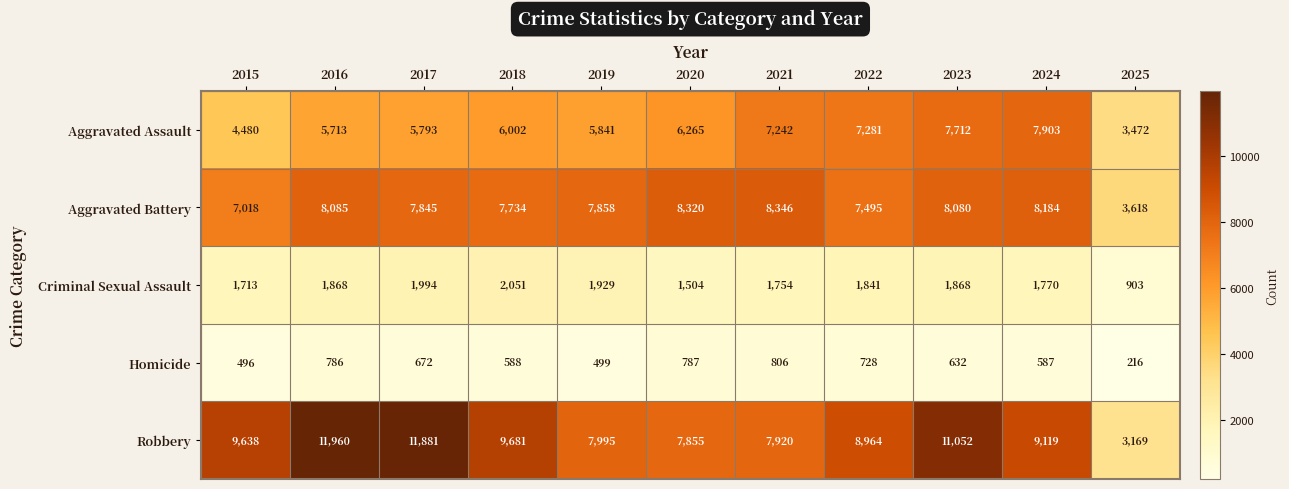

List the series in order of their peak value, highest first.

Robbery, Aggravated Battery, Aggravated Assault, Criminal Sexual Assault, Homicide